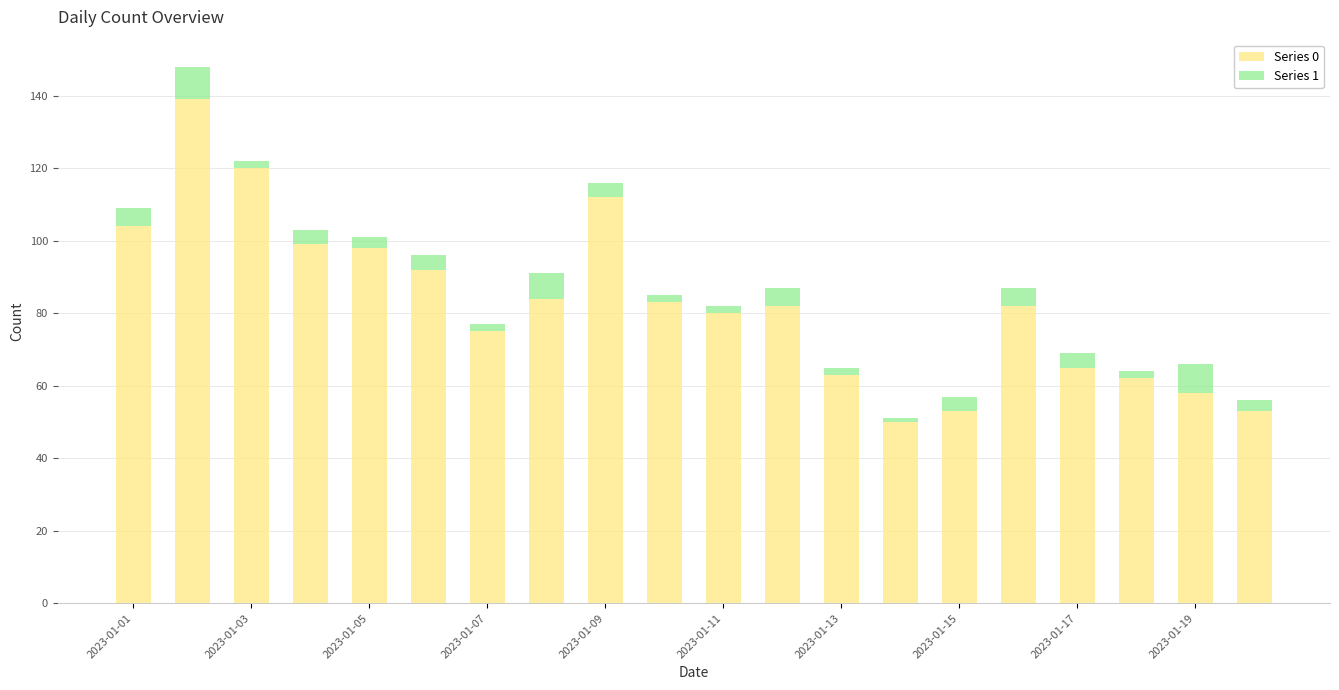

Which series has the widest spread of values?

Series 0